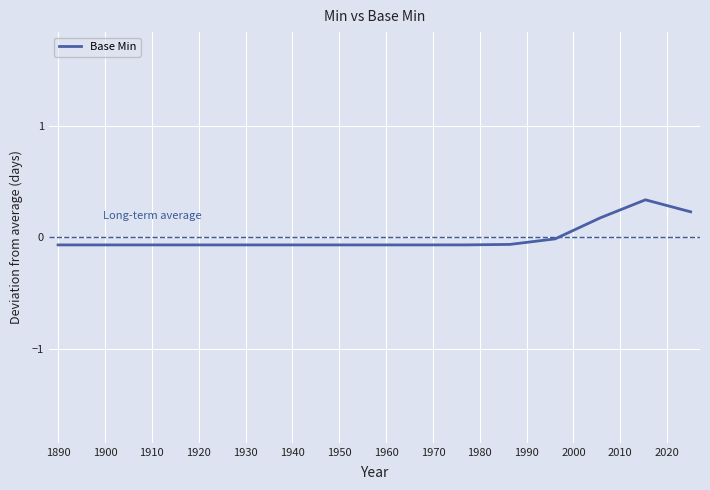

What is the maximum value shown in the chart?

0.3